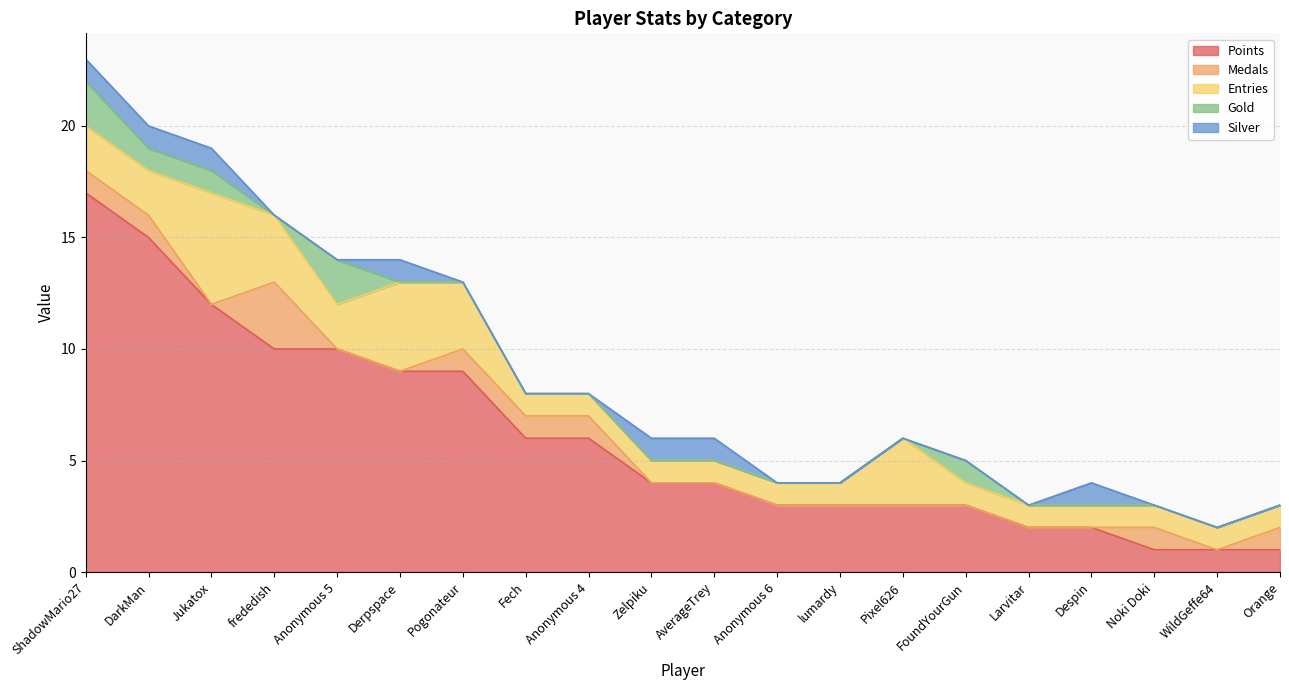

What is the difference between the Points values at Noki Doki and Anonymous 6?

2